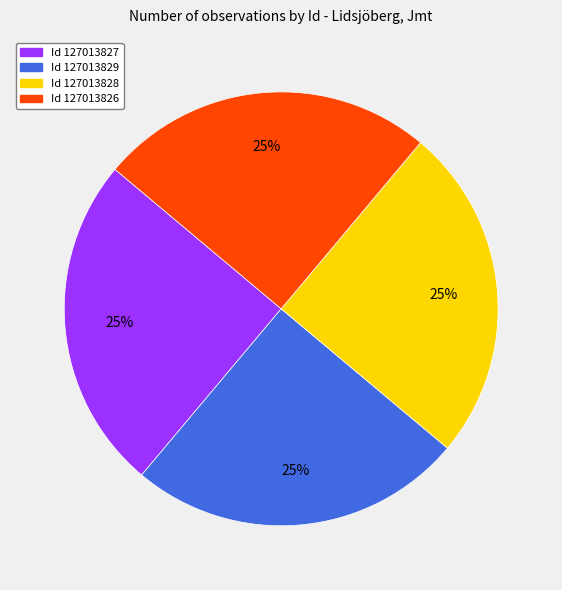

Is there a majority slice in this chart?

No